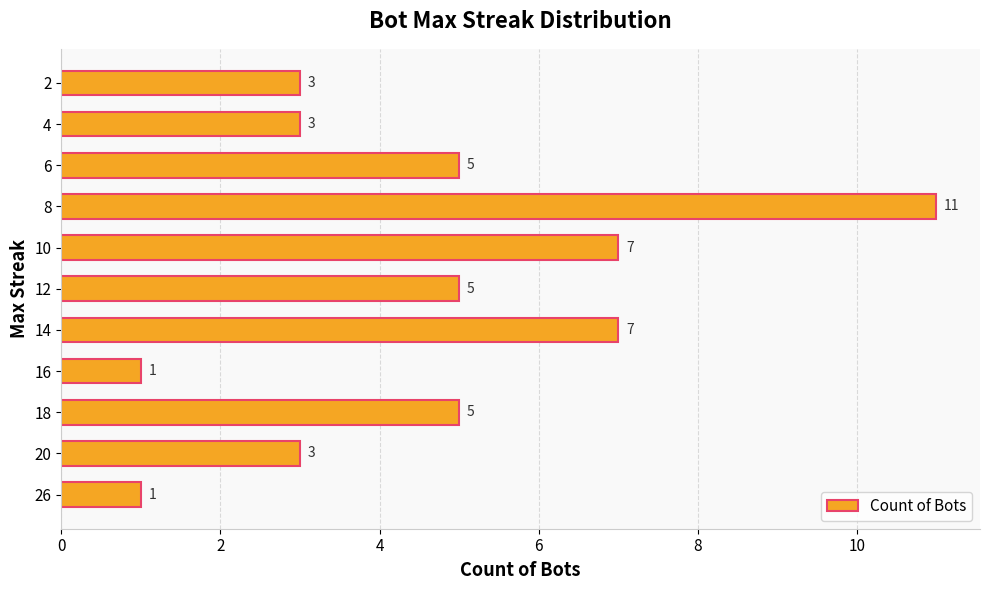

What is the change in value from 18 to 16?

-4